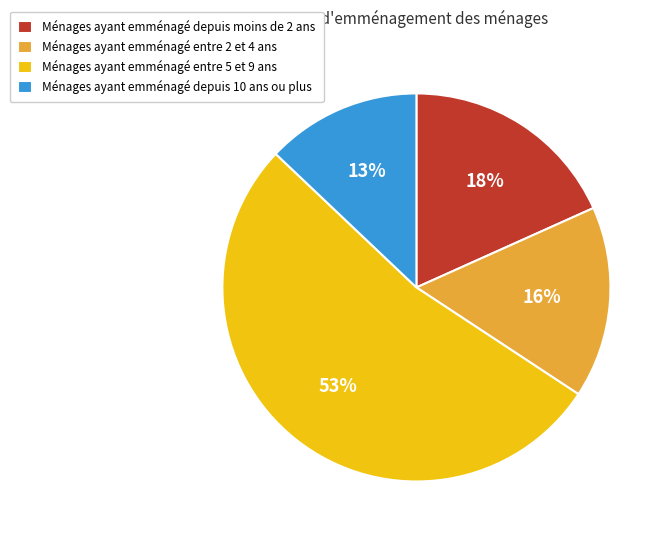

The Ménages ayant emménagé depuis 10 ans ou plus slice represents 5% of the pie. True or false?

False